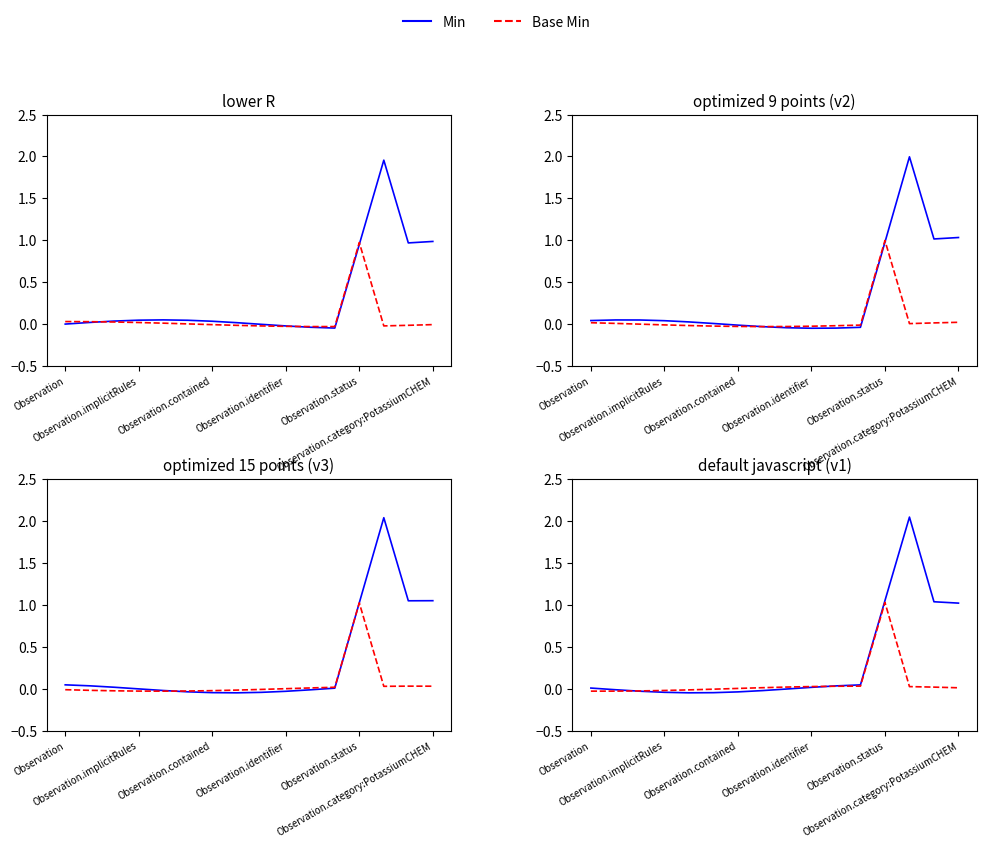

How many categories are shown in the chart?

16